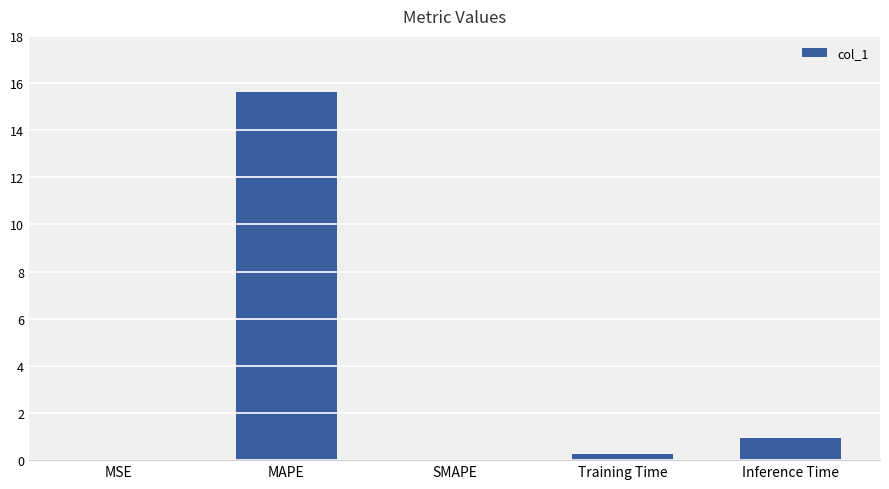

Is it true that the value at MSE is 0.0?

True